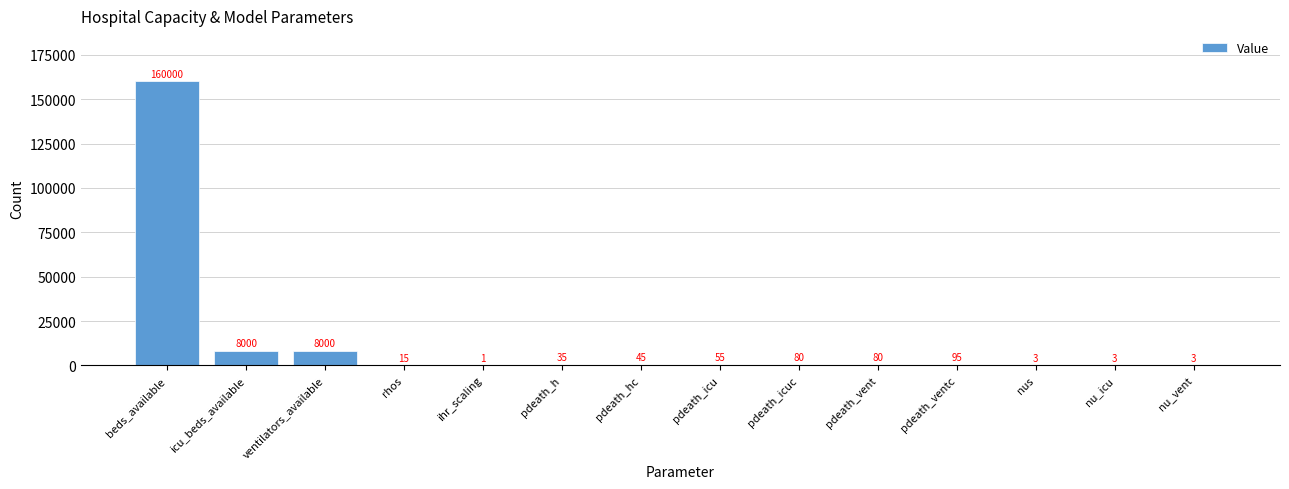

At which category does the chart reach its peak across all series?

beds_available